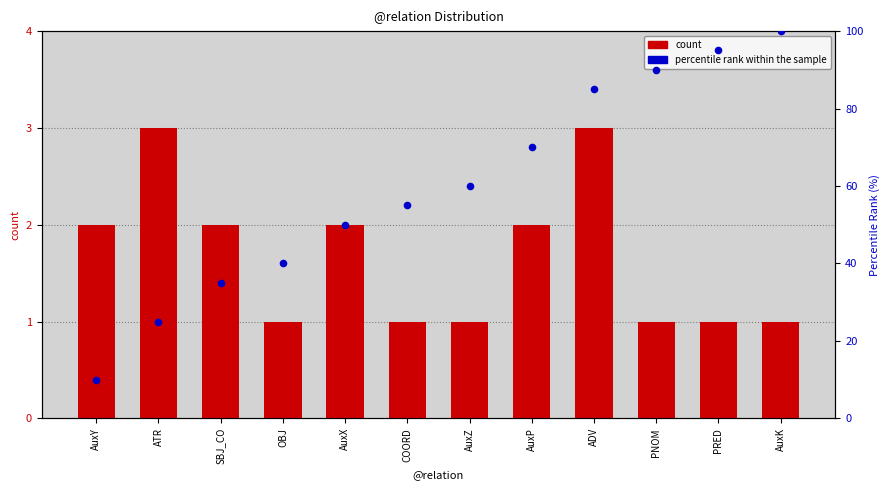

Is the value of percentile rank within the sample at AuxX greater than the value of count at ADV?

Yes